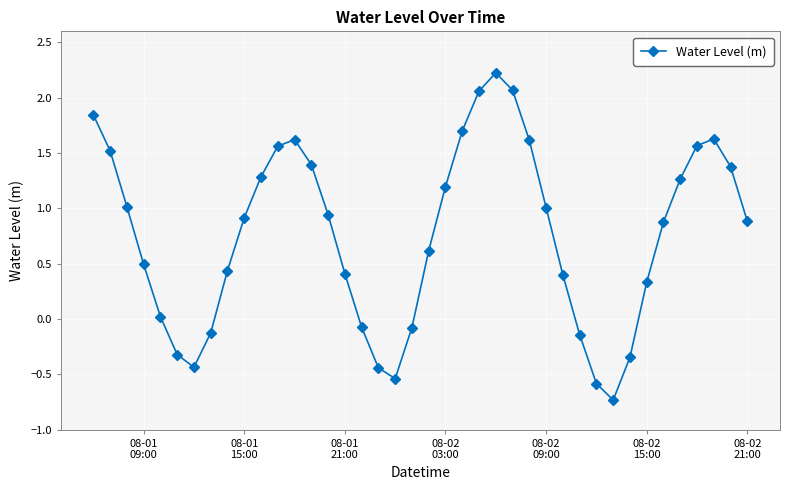

How many values exceed 0?

29